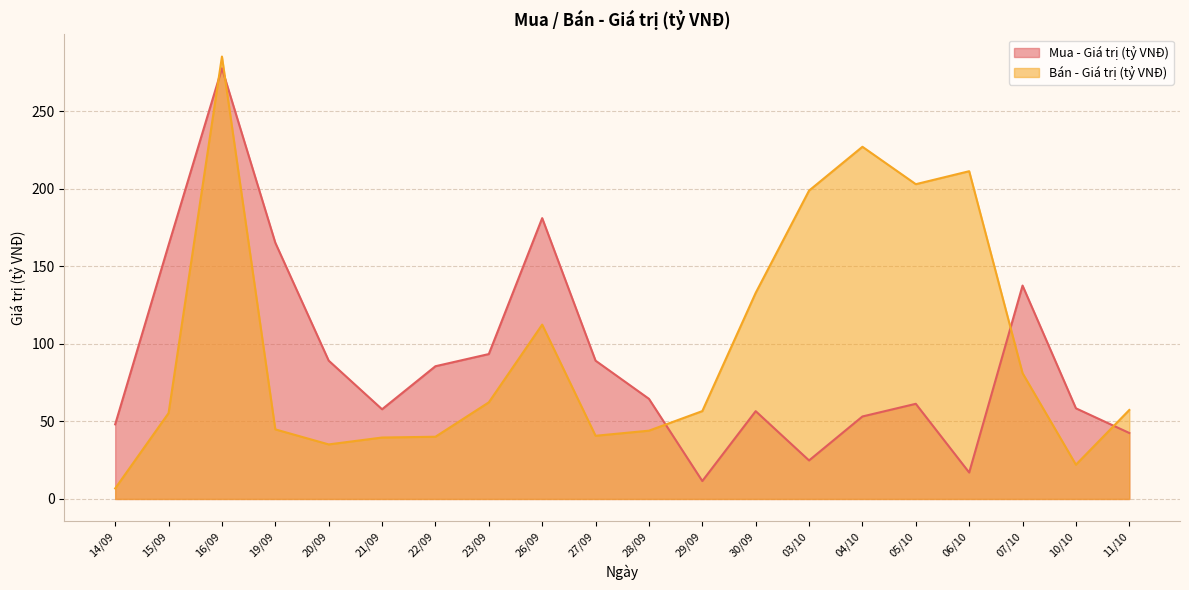

Count the number of data series in this chart.

2